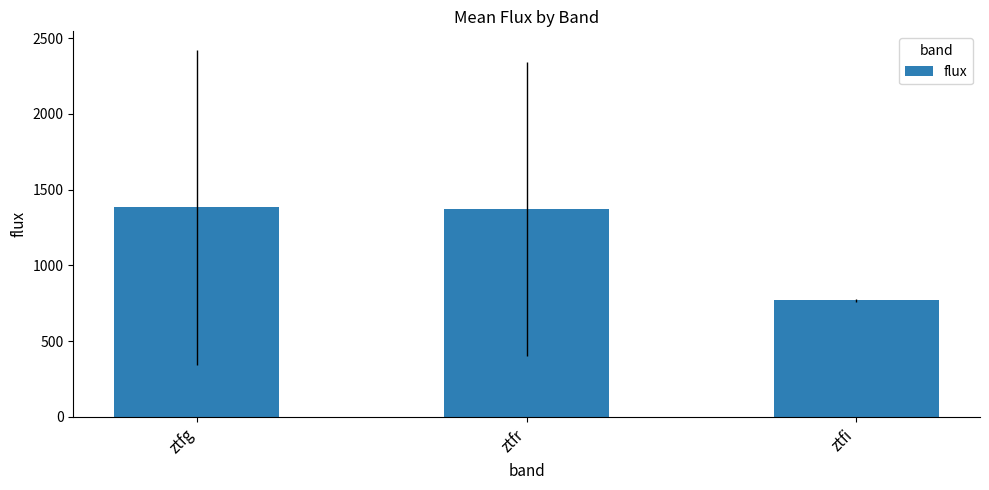

The chart shows a value of 1372.5 at ztfr. True or false?

True